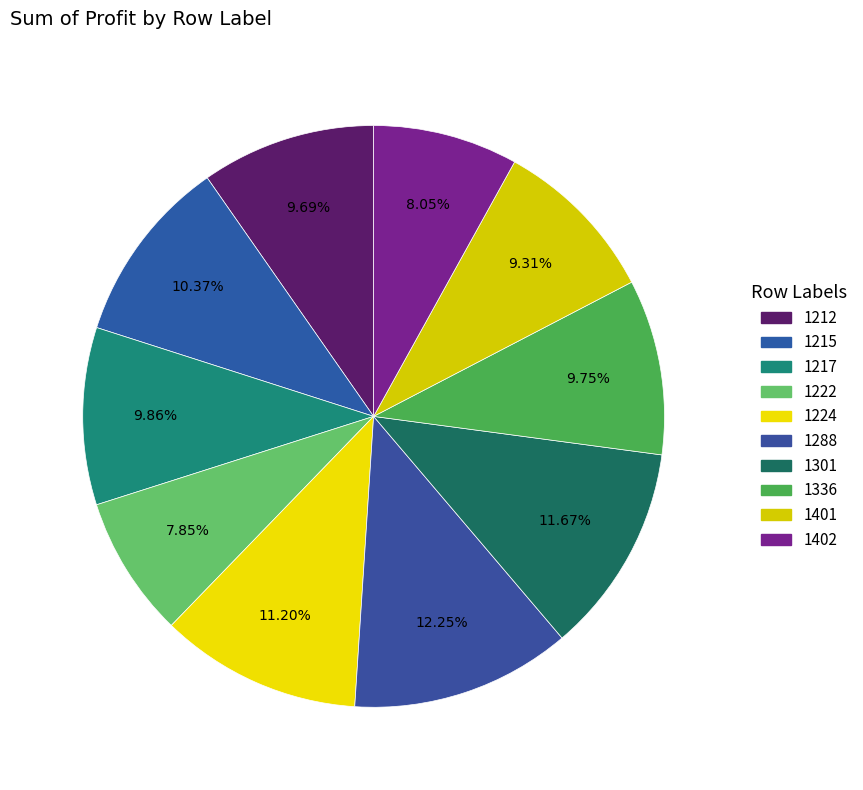

Is there any slice that represents more than half of the pie?

No